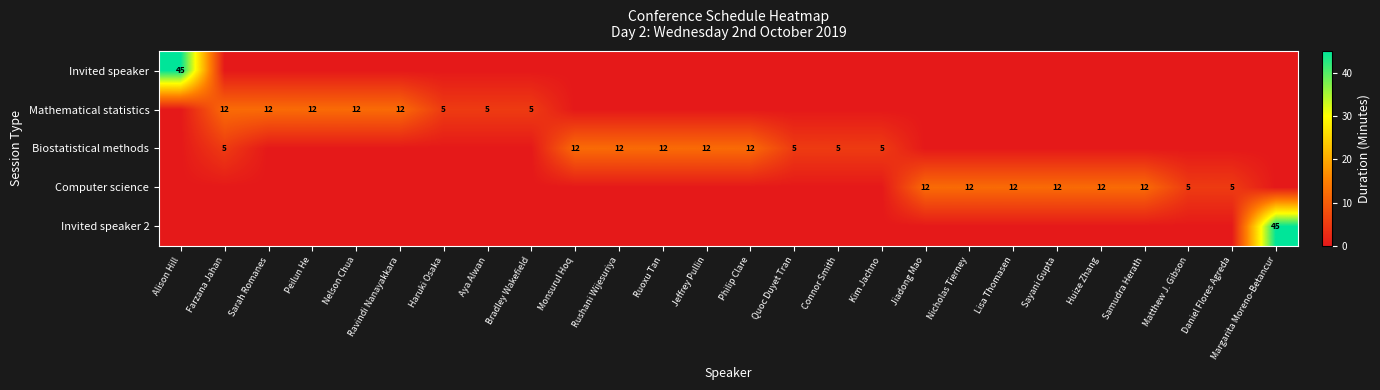

Is it true that Biostatistical methods equals 4 at Philip Clare?

False